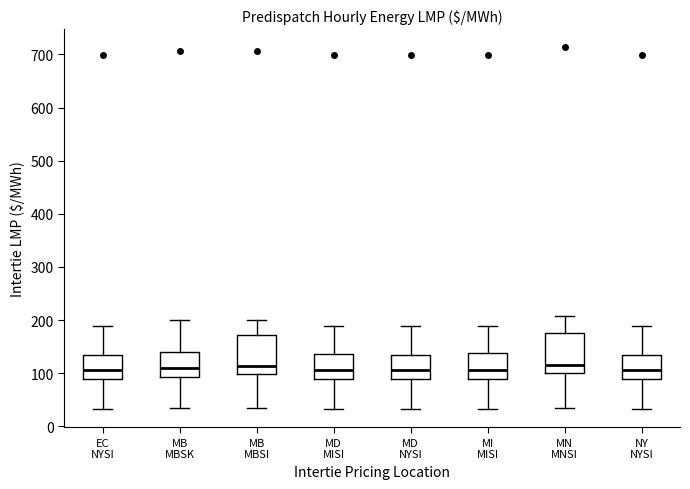

Reading left to right, transcribe this box plot: for each box, give where its median line is, the range the box spans, and where its two whiskers end, as read against the y-axis. The values are not printed on the chart, so give them approximately, as read against the axis.

EC NYSI: median 110, box 90 to 130, whiskers 30 to 190
MB MBSK: median 110, box 90 to 140, whiskers 30 to 200
MB MBSI: median 110, box 100 to 170, whiskers 30 to 200
MD MISI: median 110, box 90 to 140, whiskers 30 to 190
MD NYSI: median 110, box 90 to 130, whiskers 30 to 190
MI MISI: median 110, box 90 to 140, whiskers 30 to 190
MN MNSI: median 120, box 100 to 180, whiskers 40 to 210
NY NYSI: median 110, box 90 to 130, whiskers 30 to 190